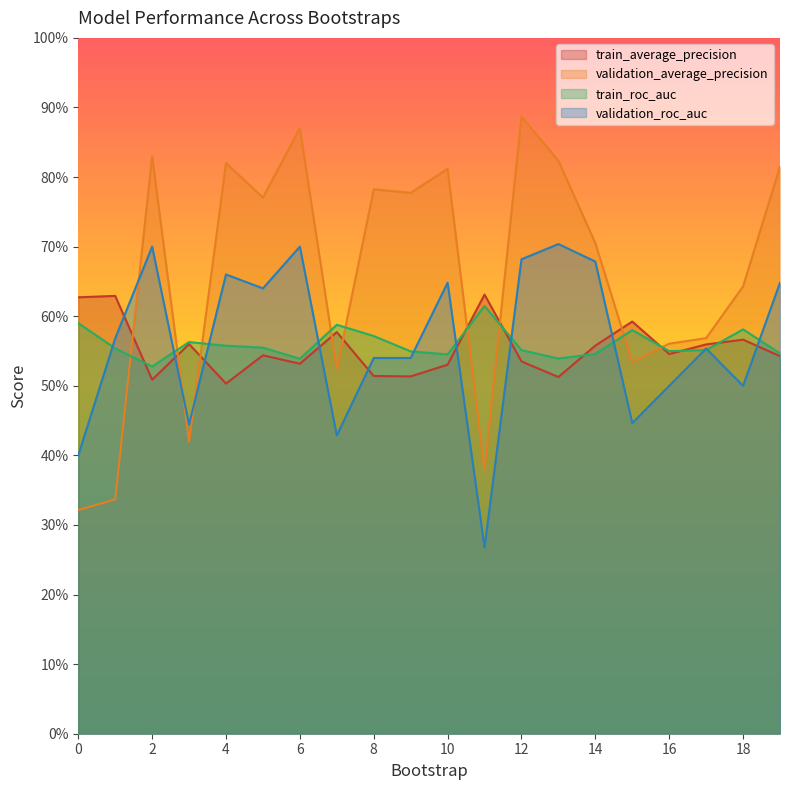

Reading left to right, extract all data points from this chart.

train_average_precision: 0.6	0.6	0.5	0.6	0.5	0.5	0.5	0.6	0.5	0.5	0.5	0.6	0.5	0.5	0.6	0.6	0.5	0.6	0.6	0.5
validation_average_precision: 0.3	0.3	0.8	0.4	0.8	0.8	0.9	0.5	0.8	0.8	0.8	0.4	0.9	0.8	0.7	0.5	0.6	0.6	0.6	0.8
train_roc_auc: 0.6	0.6	0.5	0.6	0.6	0.6	0.5	0.6	0.6	0.5	0.5	0.6	0.6	0.5	0.5	0.6	0.5	0.6	0.6	0.5
validation_roc_auc: 0.4	0.6	0.7	0.4	0.7	0.6	0.7	0.4	0.5	0.5	0.6	0.3	0.7	0.7	0.7	0.4	0.5	0.6	0.5	0.6